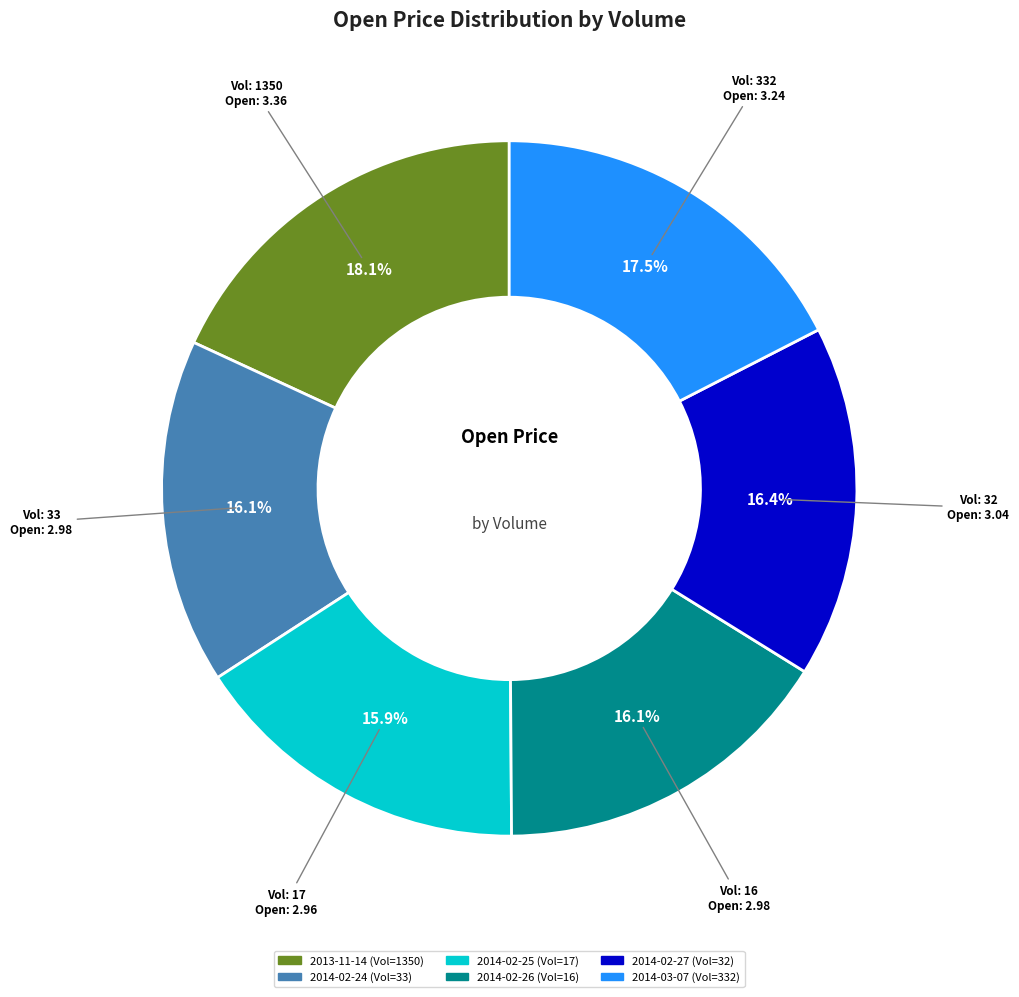

Is there a majority slice in this chart?

No